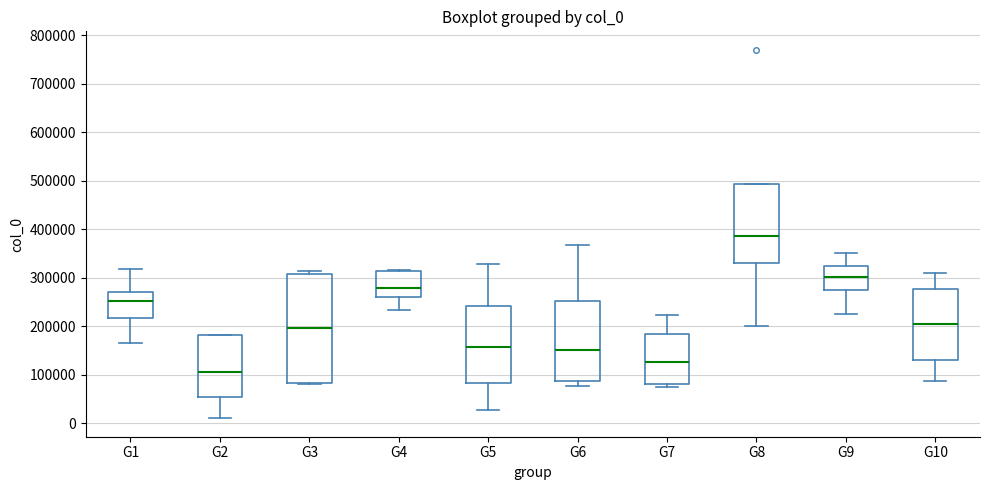

Reading left to right, transcribe this box plot: for each box, give where its median line is, the range the box spans, and where its two whiskers end, as read against the y-axis. The values are not printed on the chart, so give them approximately, as read against the axis.

G1: median 250000, box 220000 to 270000, whiskers 170000 to 320000
G2: median 110000, box 50000 to 180000, whiskers 10000 to 180000
G3: median 200000, box 80000 to 310000, whiskers 80000 to 310000 (just above the box's upper edge)
G4: median 280000, box 260000 to 310000, whiskers 230000 to 320000
G5: median 160000, box 80000 to 240000, whiskers 30000 to 330000
G6: median 150000, box 90000 to 250000, whiskers 80000 to 370000
G7: median 130000, box 80000 to 180000, whiskers 70000 to 220000
G8: median 390000, box 330000 to 490000, whiskers 200000 to 490000
G9: median 300000, box 270000 to 320000, whiskers 230000 to 350000
G10: median 210000, box 130000 to 280000, whiskers 90000 to 310000